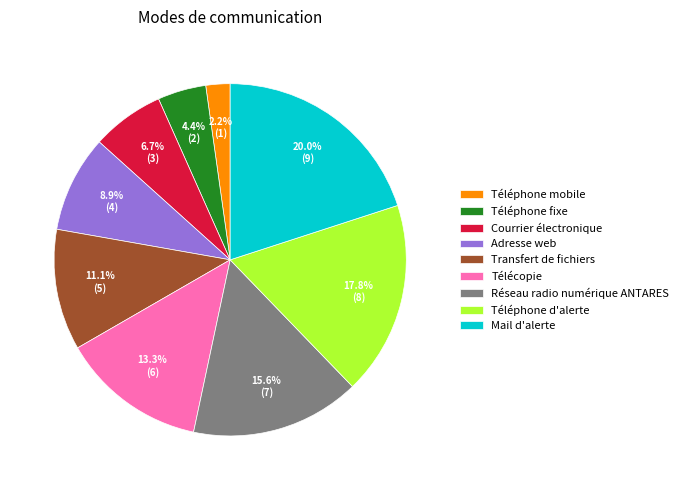

What is the ratio of the value at Téléphone fixe to the value at Adresse web?

0.5